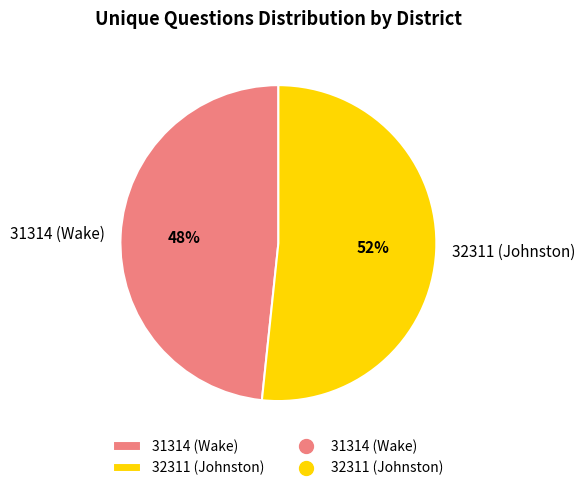

How many slices are in this pie chart?

2